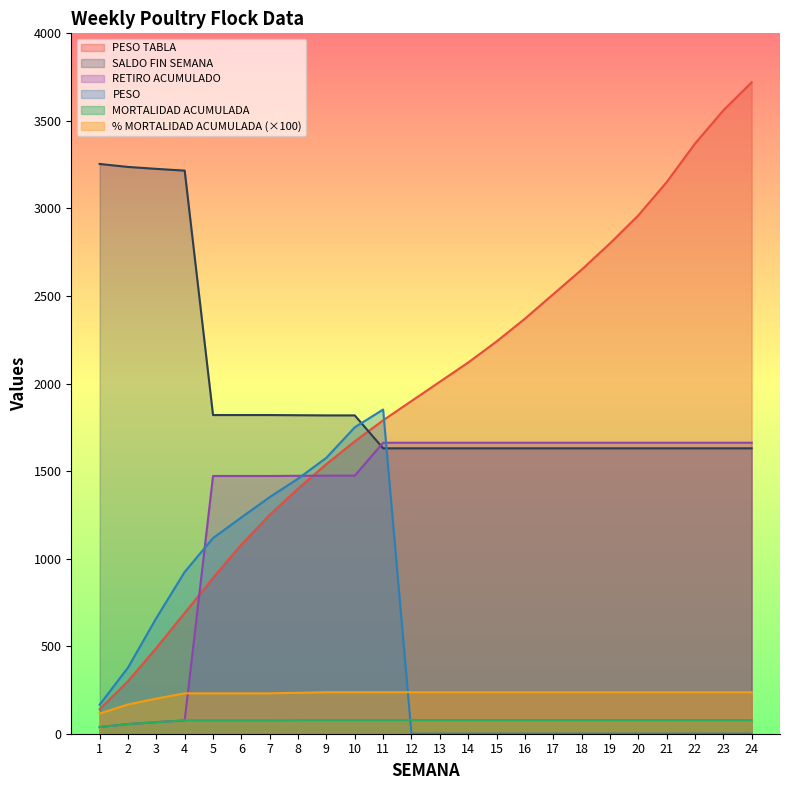

What value does the % MORTALIDAD ACUMULADA series have at 9?

236.9